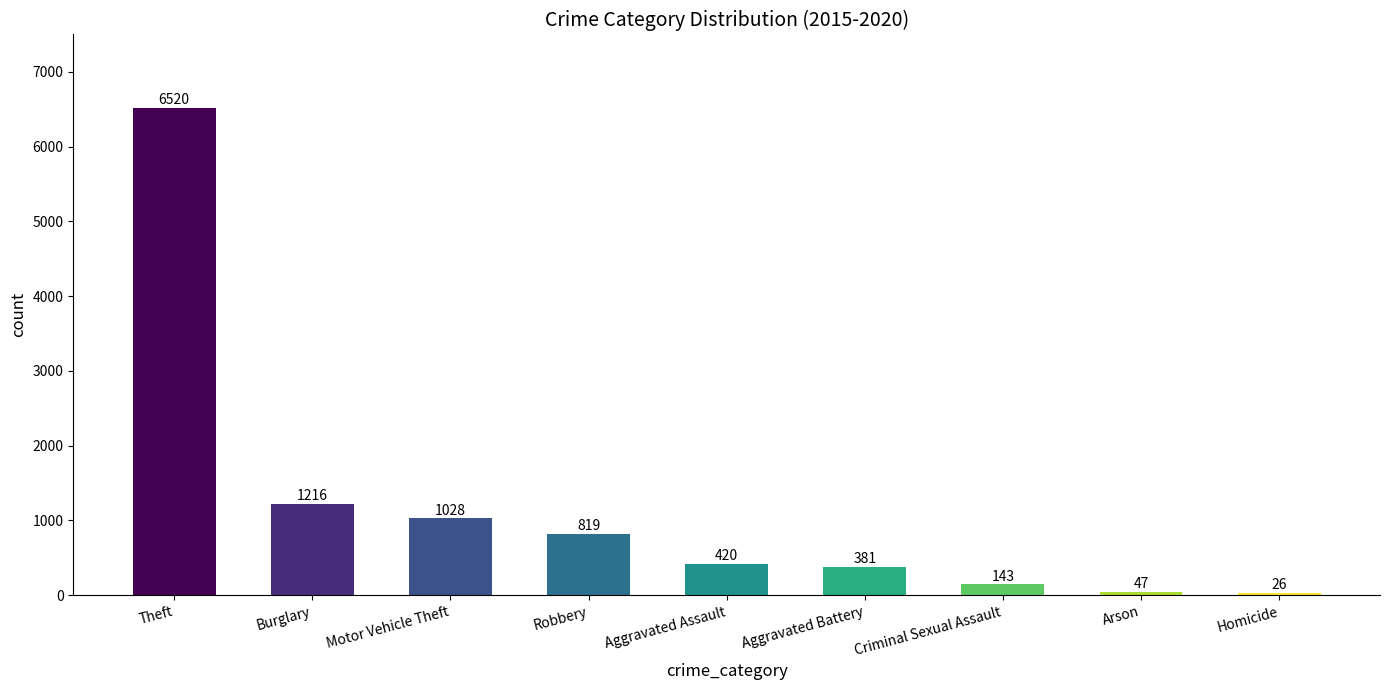

Rank the categories by value from lowest to highest.

Homicide, Arson, Criminal Sexual Assault, Aggravated Battery, Aggravated Assault, Robbery, Motor Vehicle Theft, Burglary, Theft